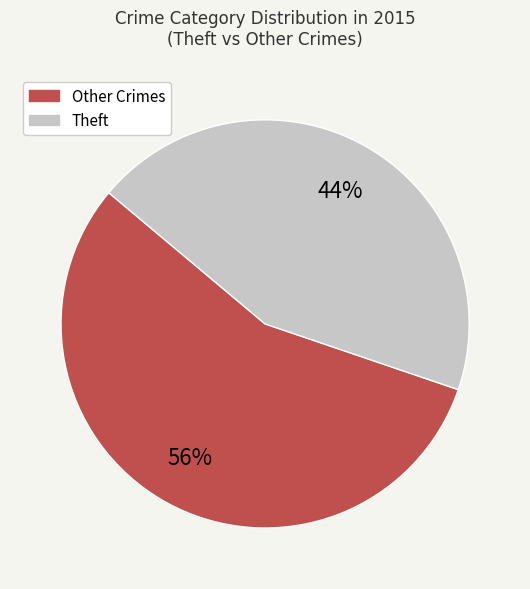

Is there a majority slice in this chart?

Yes